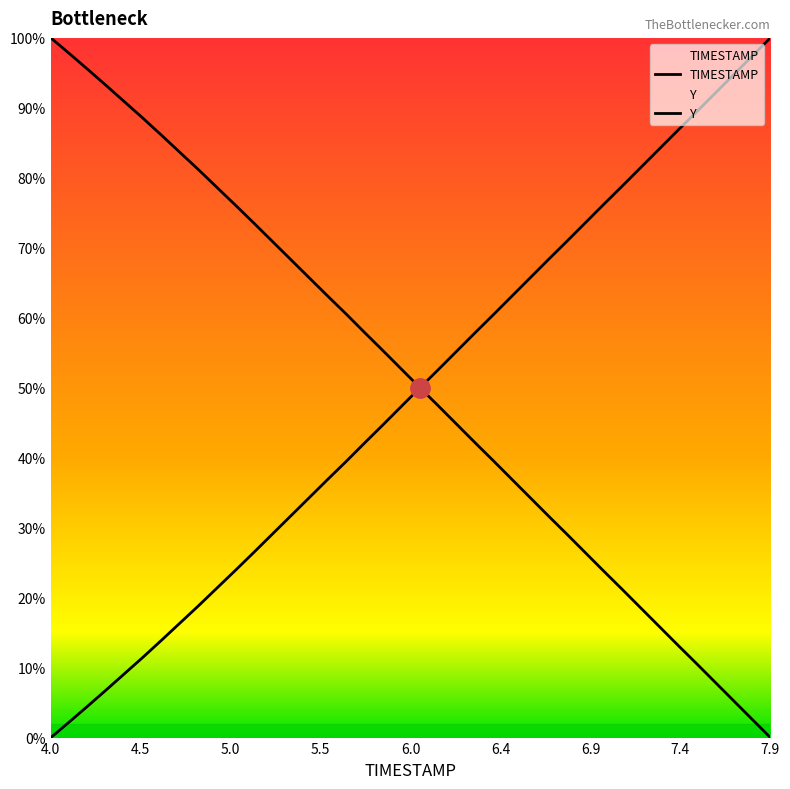

Rank the series by their average value, from highest to lowest.

TIMESTAMP, Y